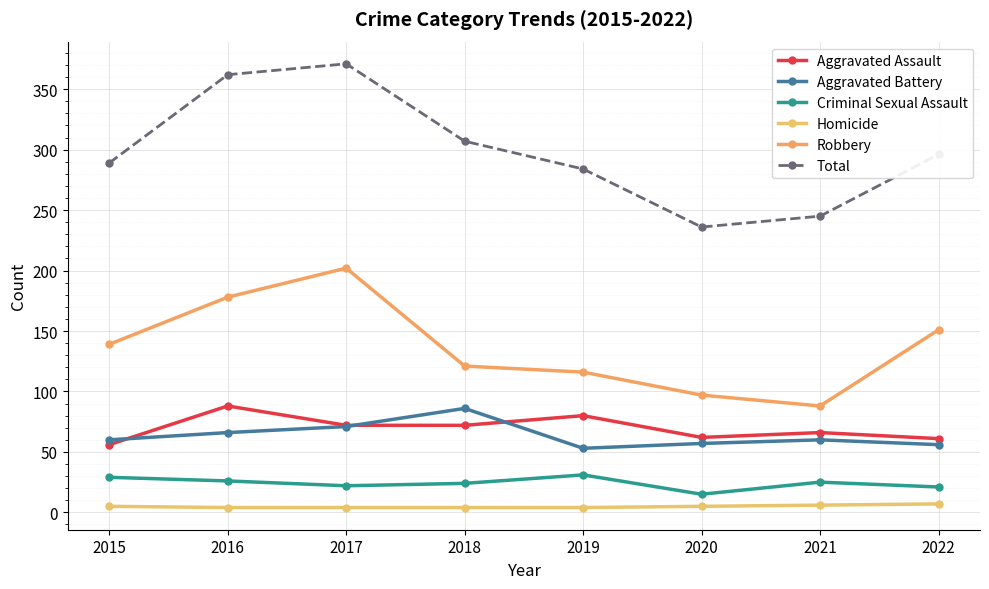

Reading right to left, what are all the values shown in this chart?

Aggravated Assault: 61	66	62	80	72	72	88	56
Aggravated Battery: 56	60	57	53	86	71	66	60
Criminal Sexual Assault: 21	25	15	31	24	22	26	29
Homicide: 7	6	5	4	4	4	4	5
Robbery: 151	88	97	116	121	202	178	139
Total: 296	245	236	284	307	371	362	289